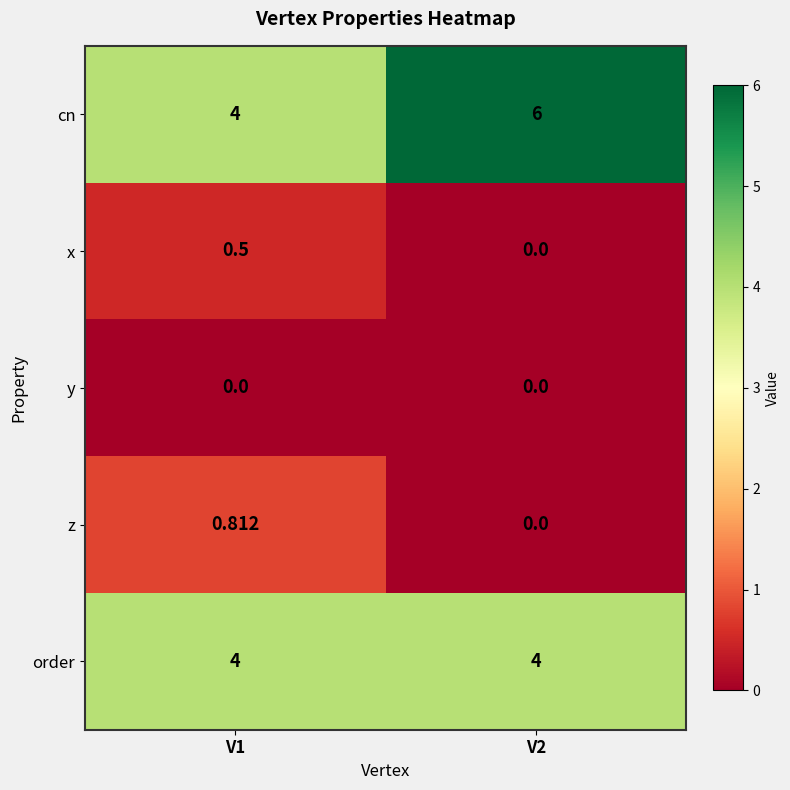

Is the value of x at V1 greater than the value of cn at V2?

No